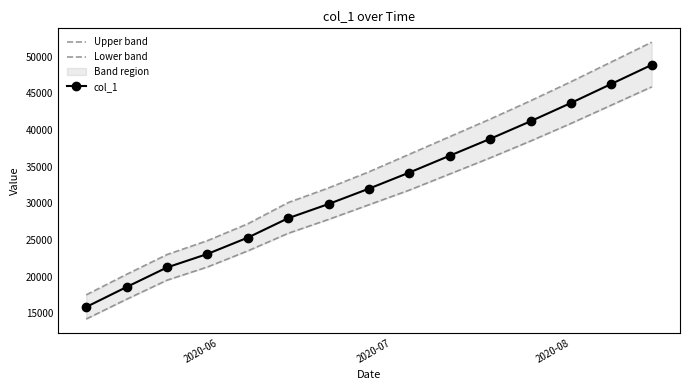

What is the value of the col_1 point at the 6th from the left?

27965.5